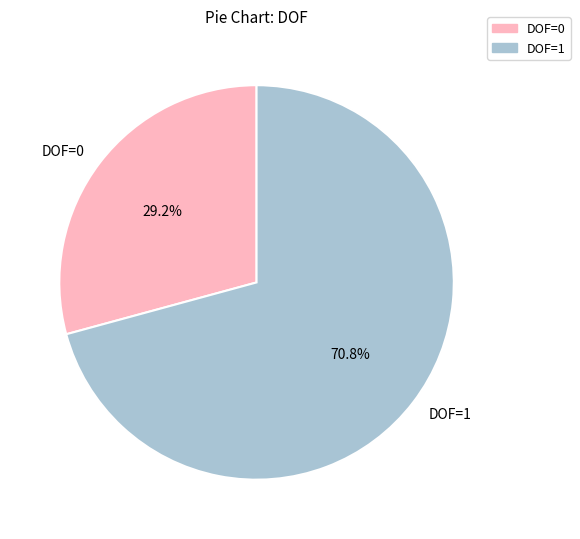

Between DOF=1 and DOF=0, which is larger?

DOF=1